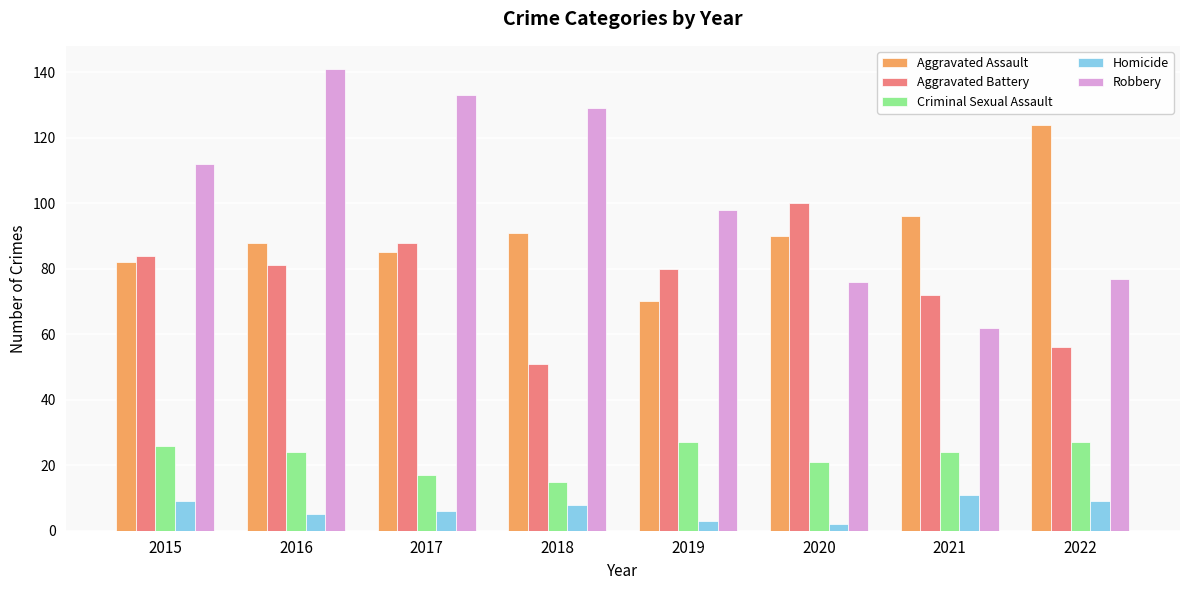

Which category has the highest value across all series?

2016